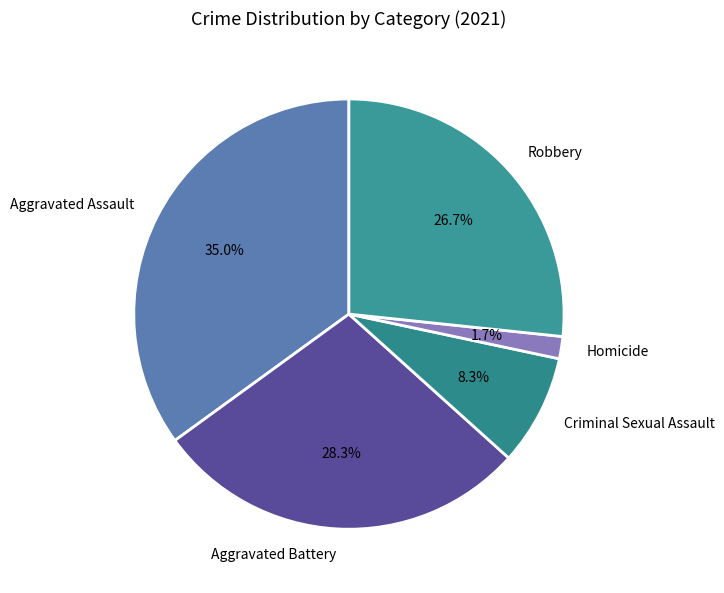

What percentage do Aggravated Battery and Aggravated Assault together represent?

63.3%